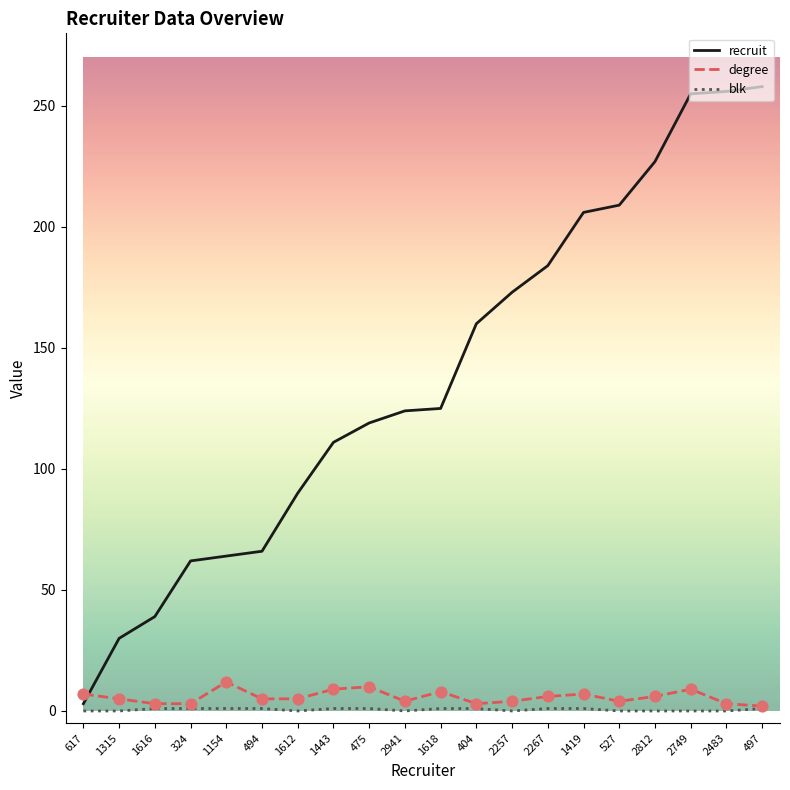

Which series has the largest range (max minus min)?

recruit